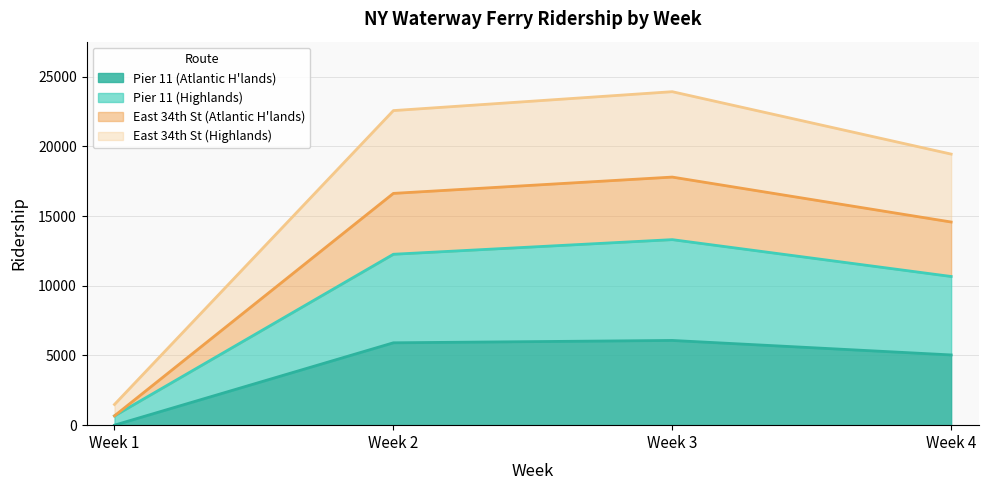

The value of East 34th St (Highlands) at Week 2 is 22564. True or false?

True